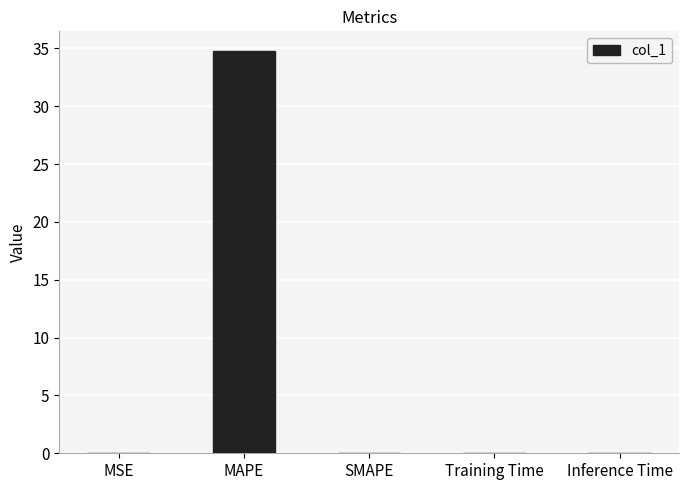

Does the chart contain stacked bars?

No